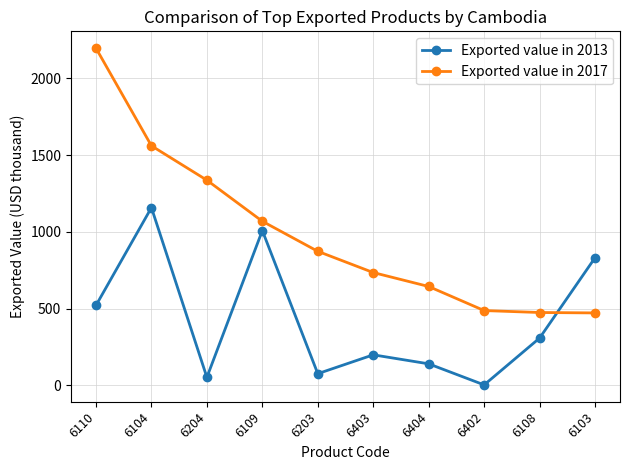

Which category has the highest value in the Exported value in 2013 series?

6104